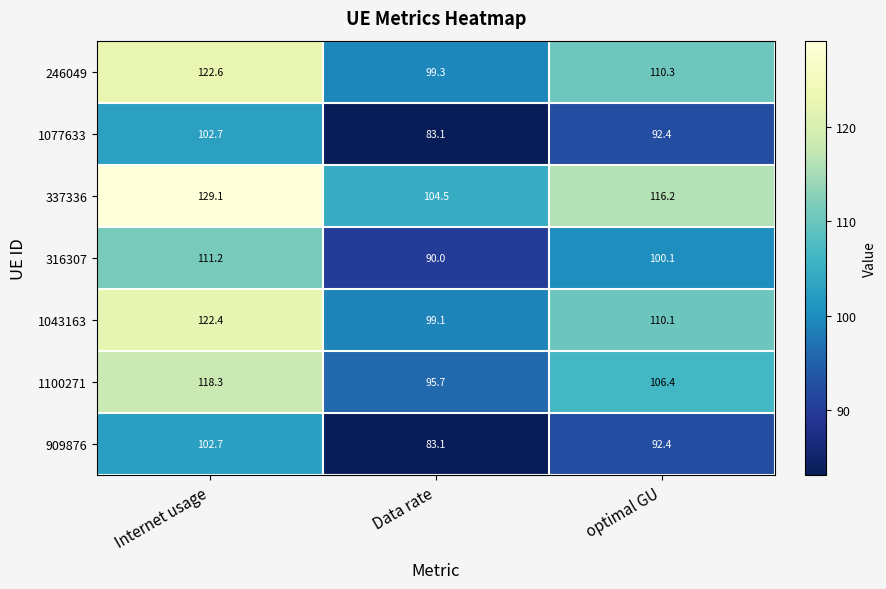

Where is 246049 nearest to the value 110?

optimal GU